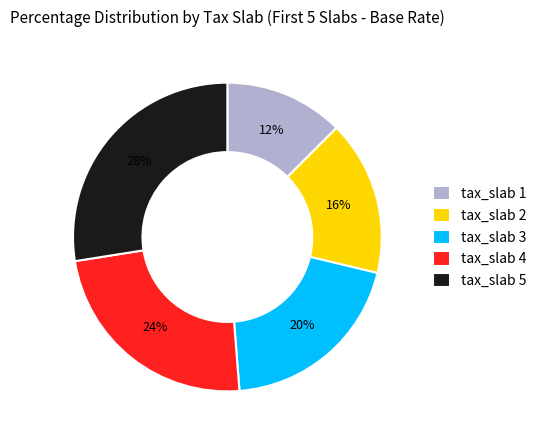

Which has a higher value, tax_slab 3 or tax_slab 1?

tax_slab 3